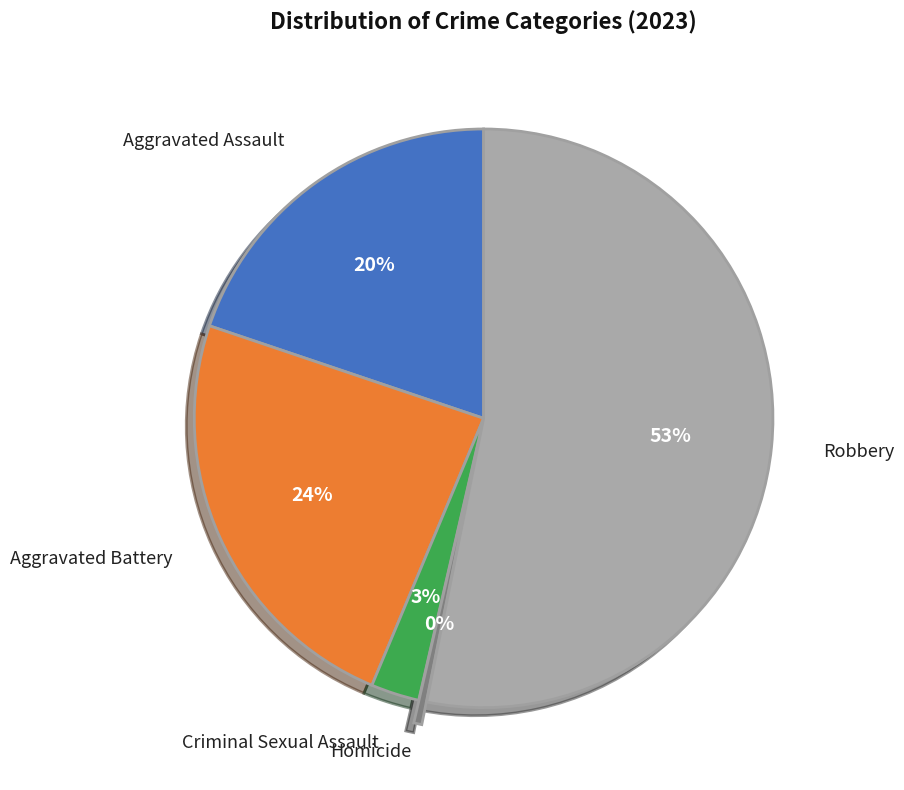

To the nearest percent, what is the combined percentage of Criminal Sexual Assault and Robbery?

56%